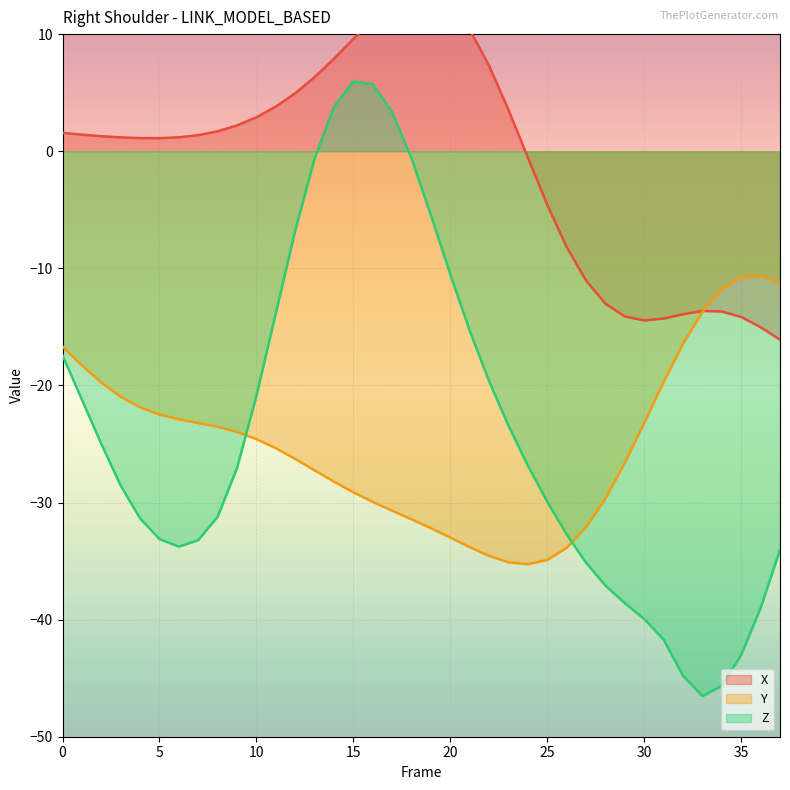

What is the difference between the maximum and minimum values in the Z series?

52.5